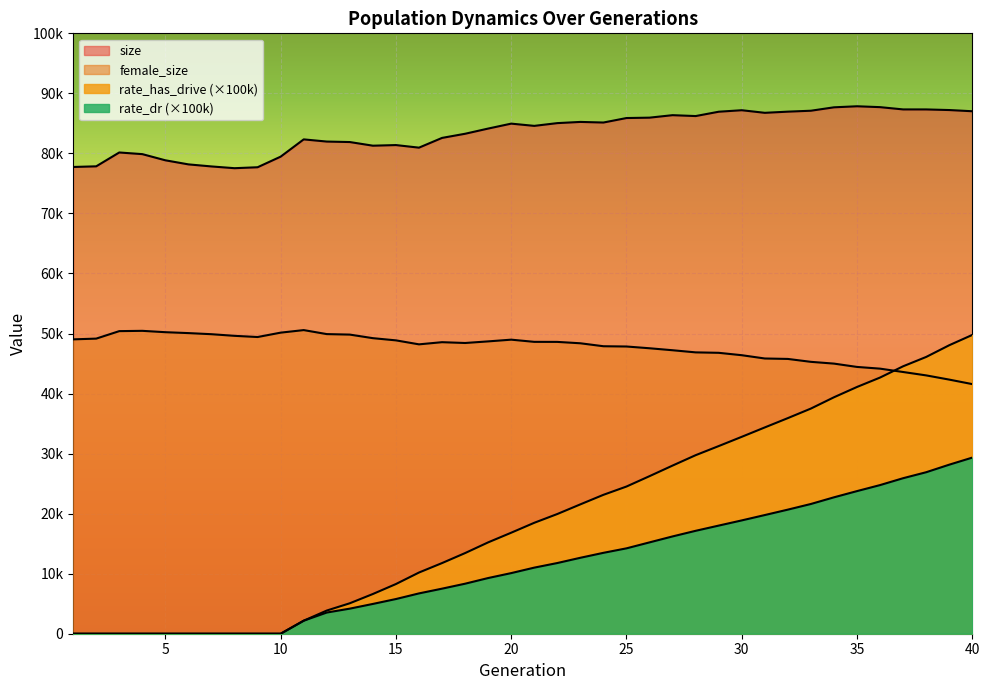

In female_size, how many points are higher than both neighbors (excluding endpoints)?

4